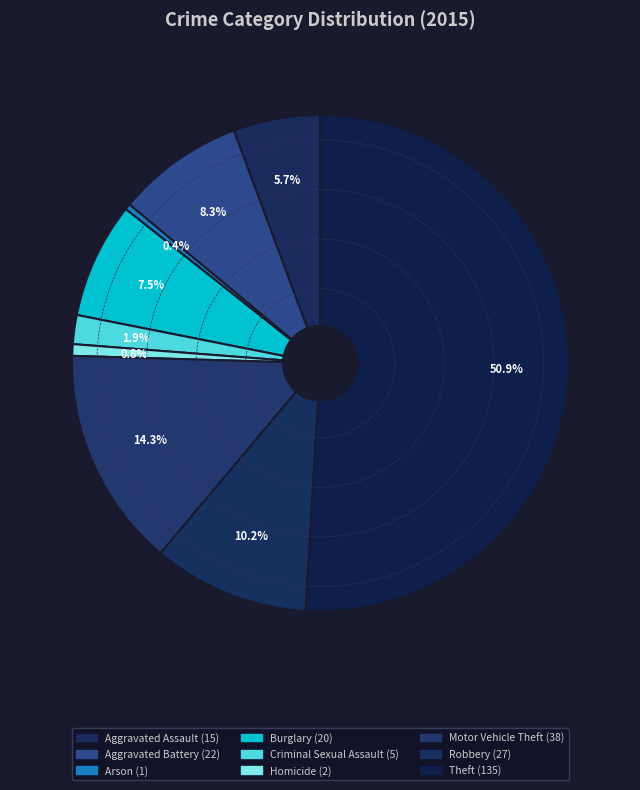

Count the number of slices in the pie.

9